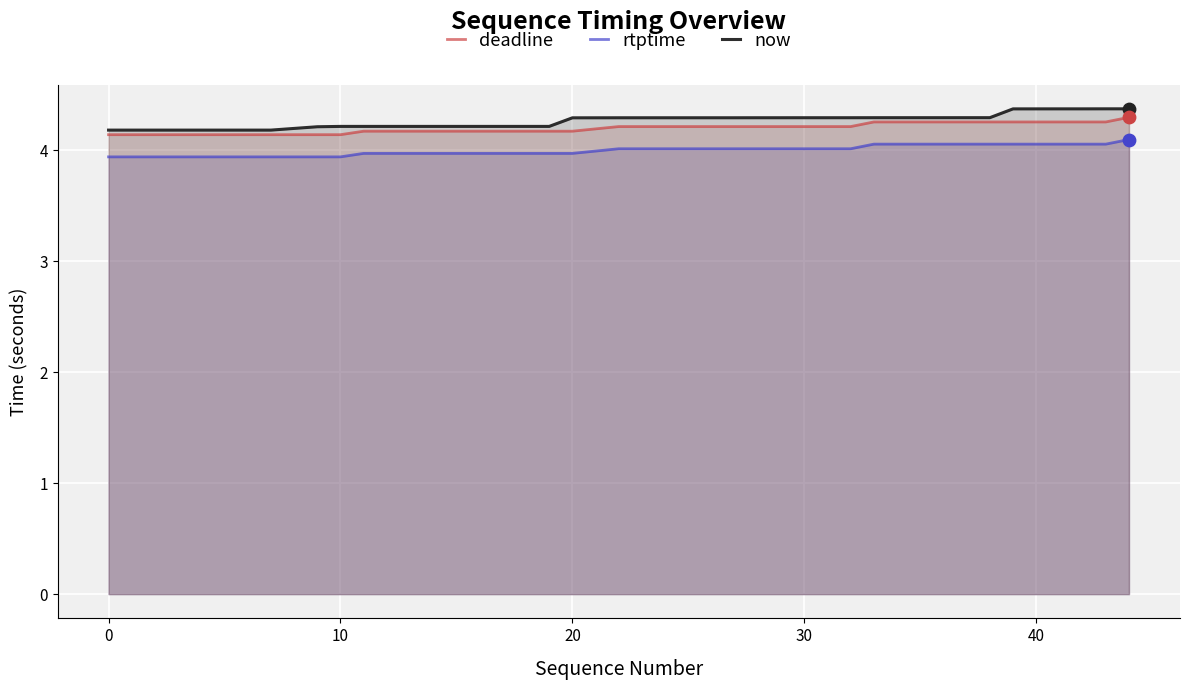

What is the maximum value shown in the chart?

4.4